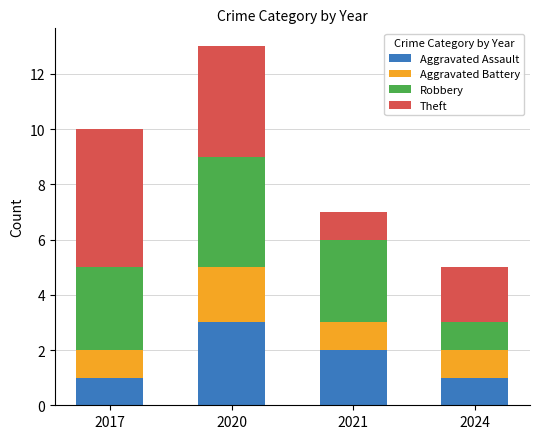

Is it true that Aggravated Assault equals 2 at 2021?

True